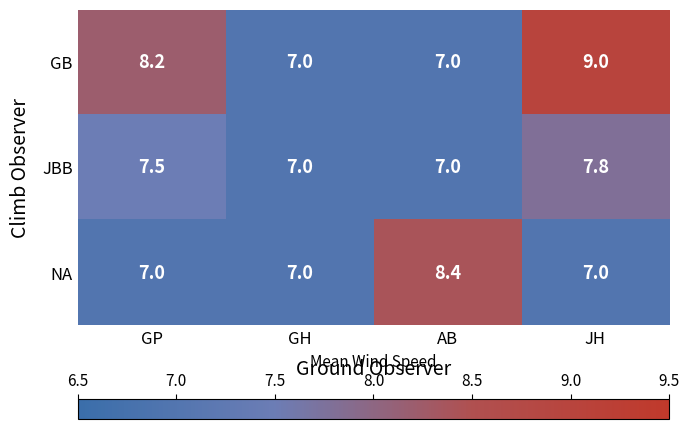

Rank the series at JH from lowest to highest value.

NA, JBB, GB